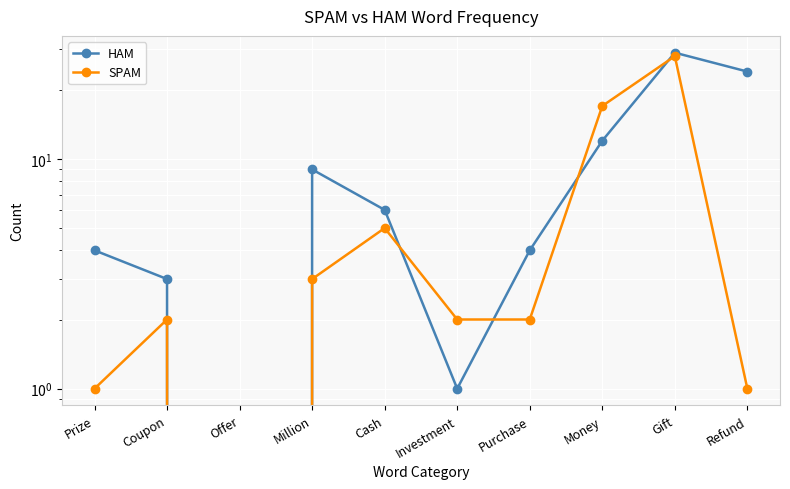

What is the difference between the second highest and minimum values in the SPAM series?

17